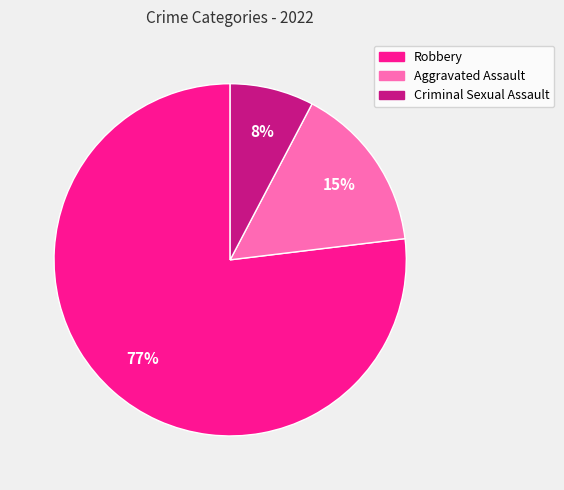

Which has a higher value, Aggravated Assault or Robbery?

Robbery